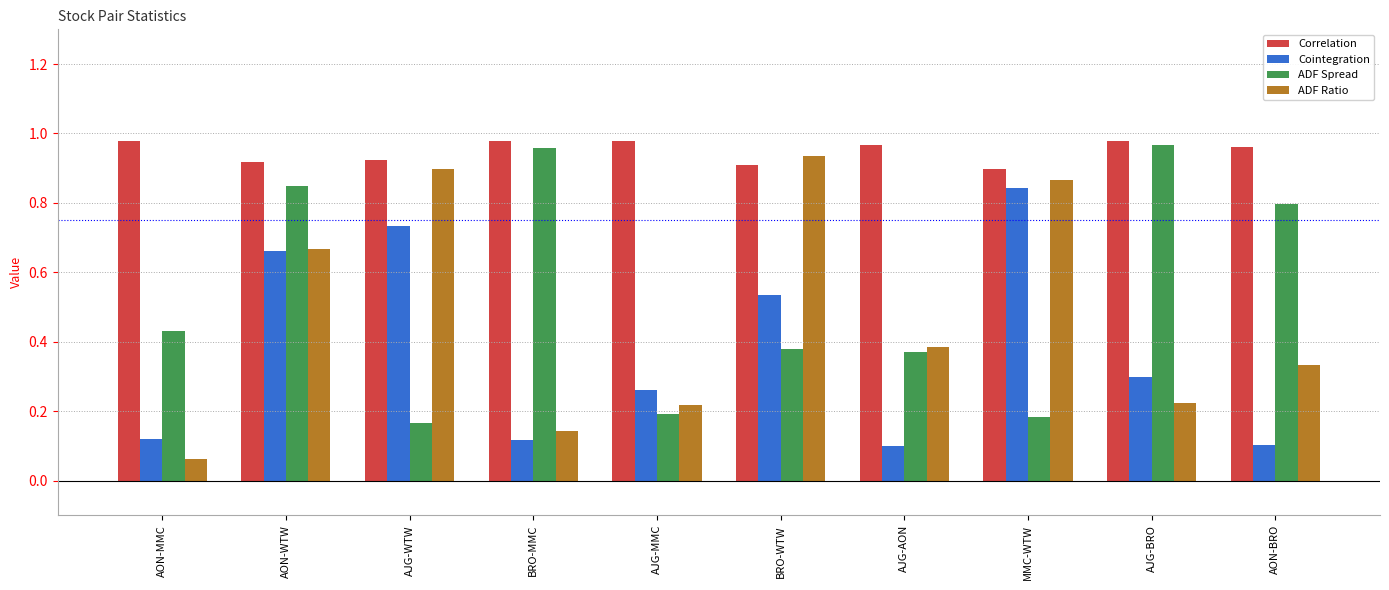

At which label does ADF Ratio reach its minimum?

AON-MMC